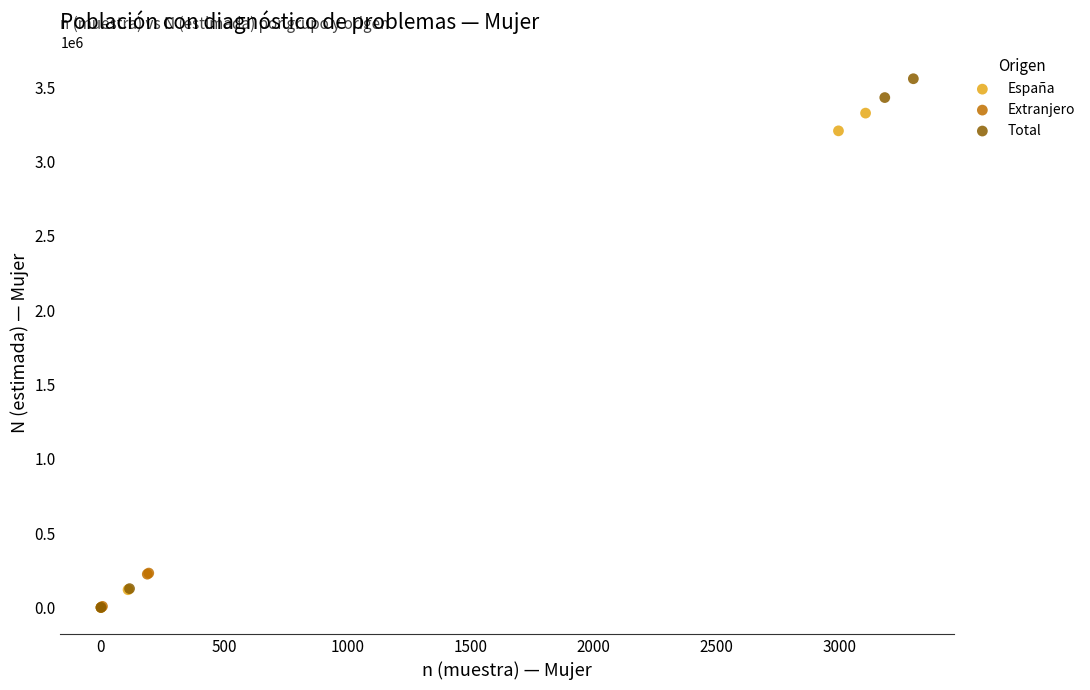

What are all the series names shown in the legend?

España, Extranjero, Total